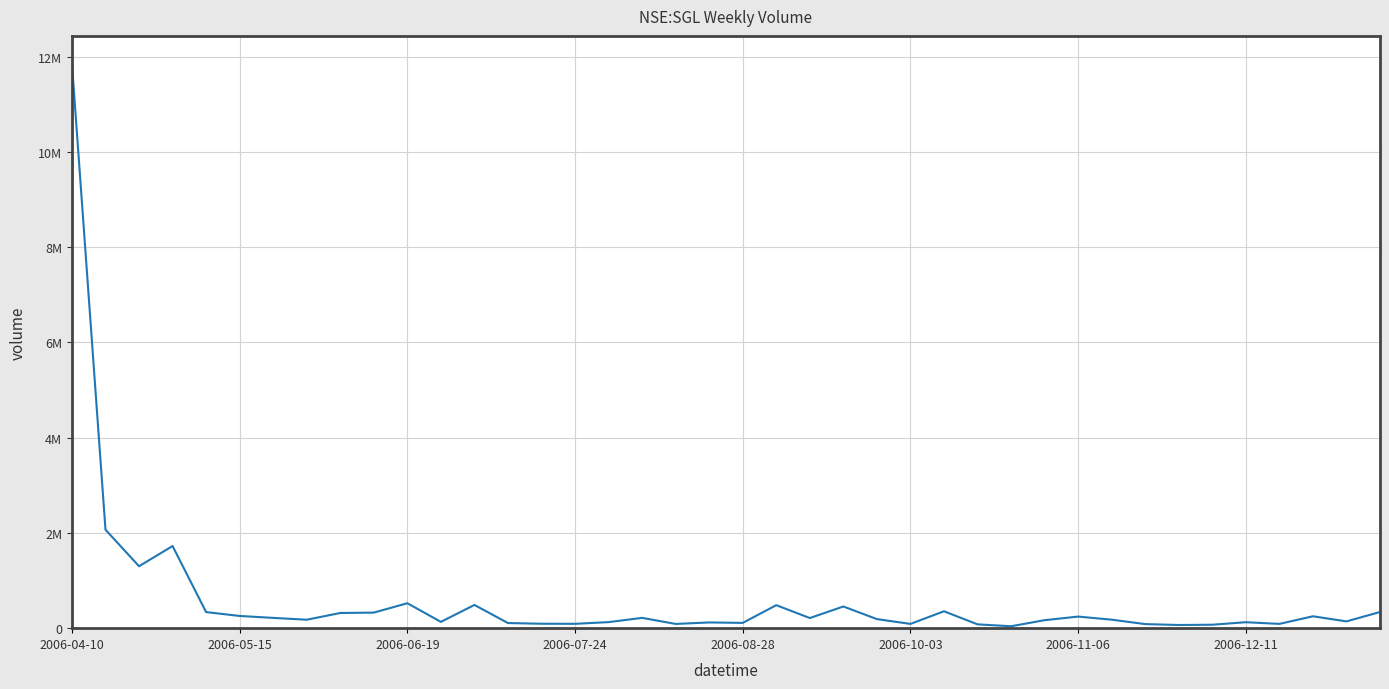

How many points are higher than both their immediate neighbors (excluding endpoints)?

11